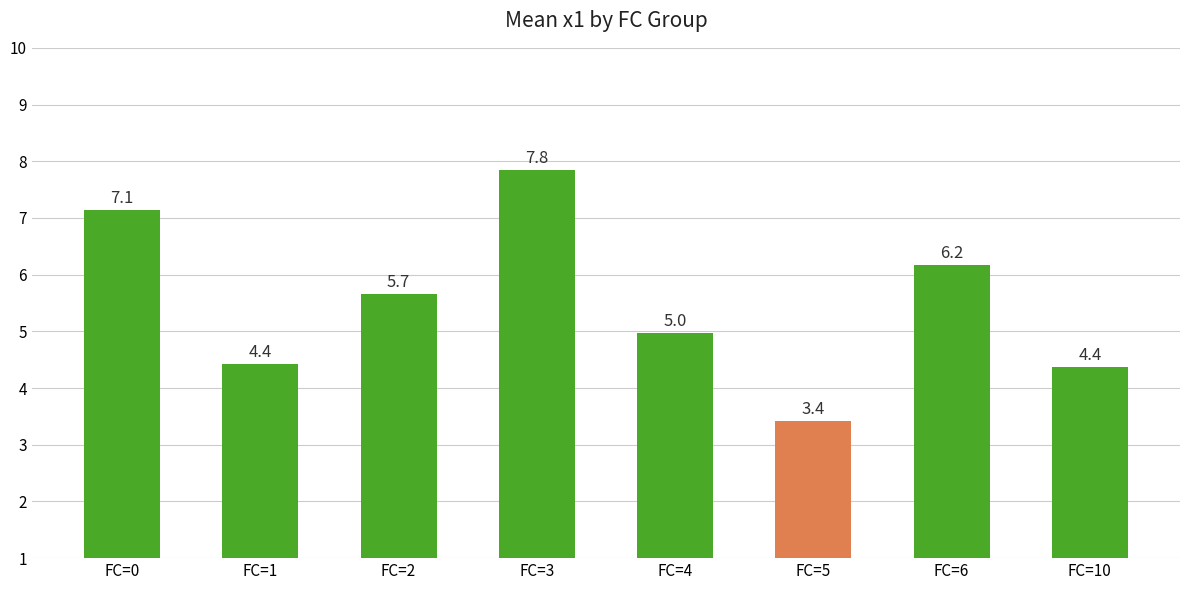

Does the chart contain stacked bars?

No